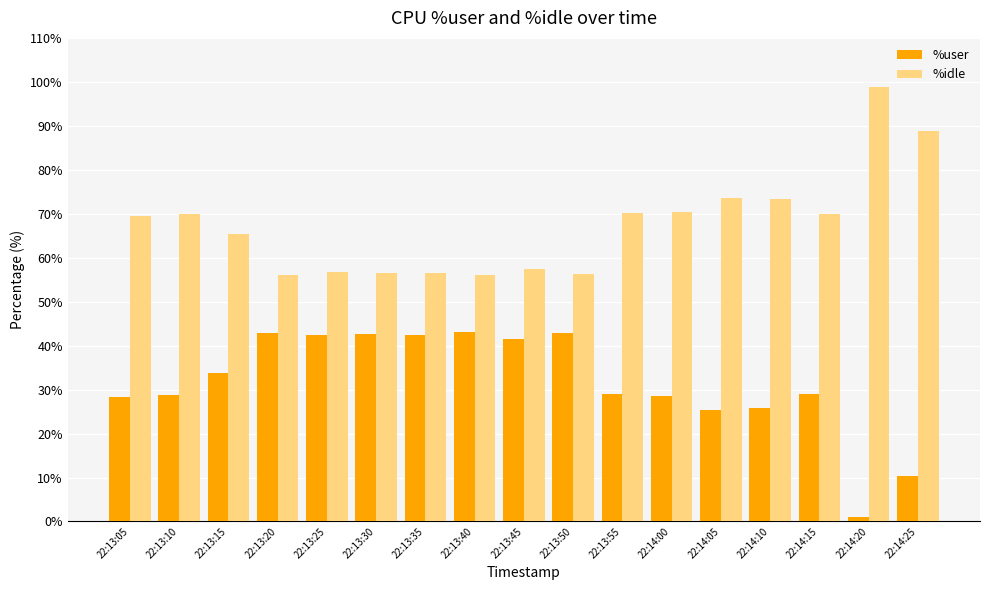

What is the difference between the maximum and minimum values in the %user series?

42.1